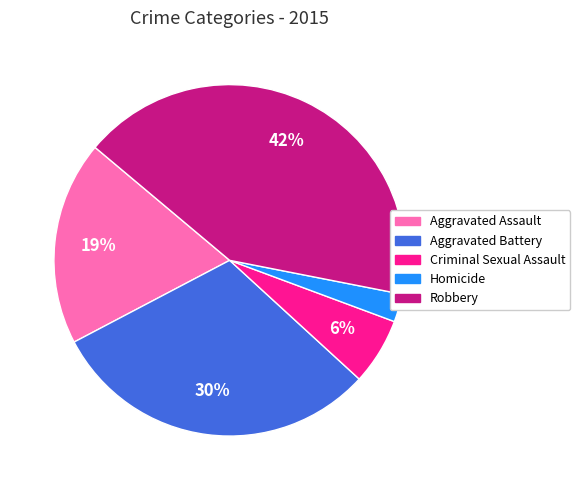

How many slices are in this pie chart?

5